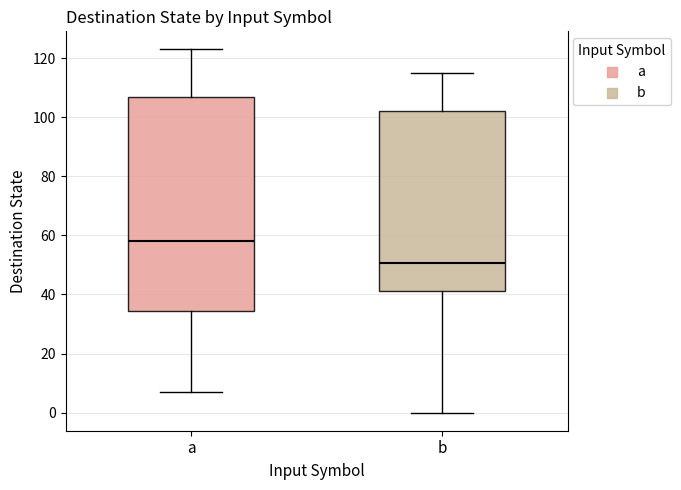

Which box is the tallest, from its lower edge to its upper edge?

a